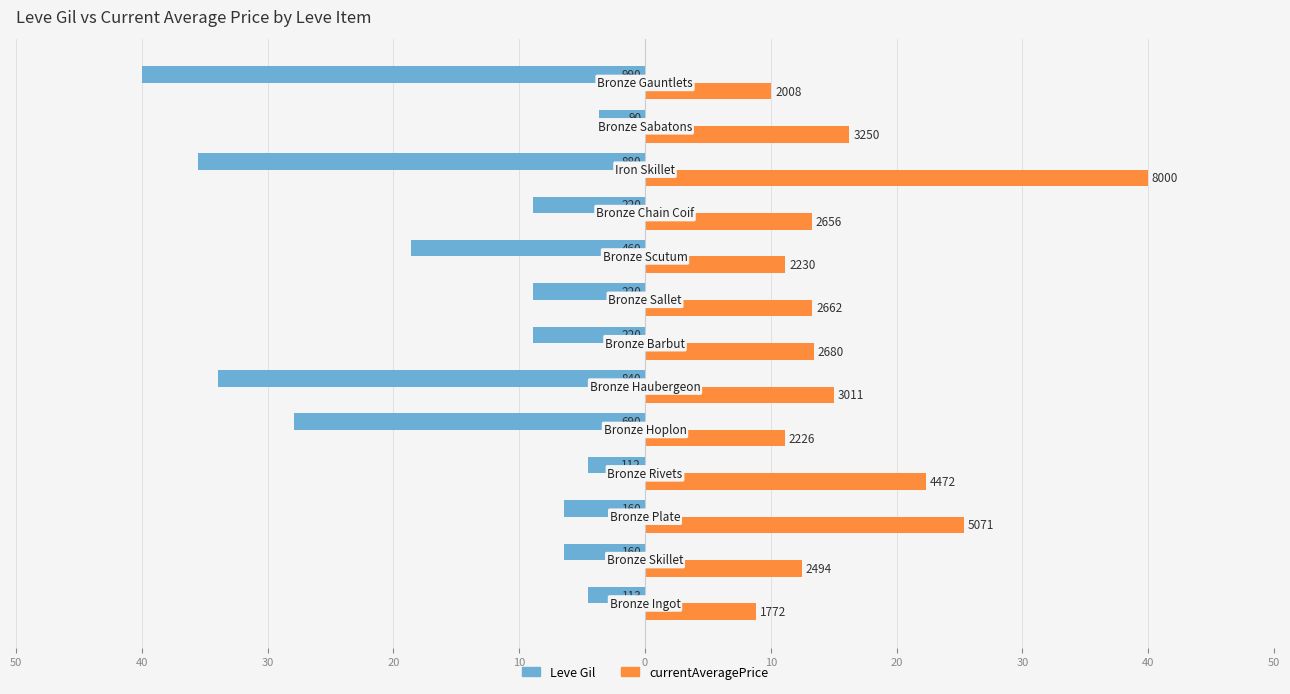

What are all the series names shown in the legend?

Leve Gil, currentAveragePrice